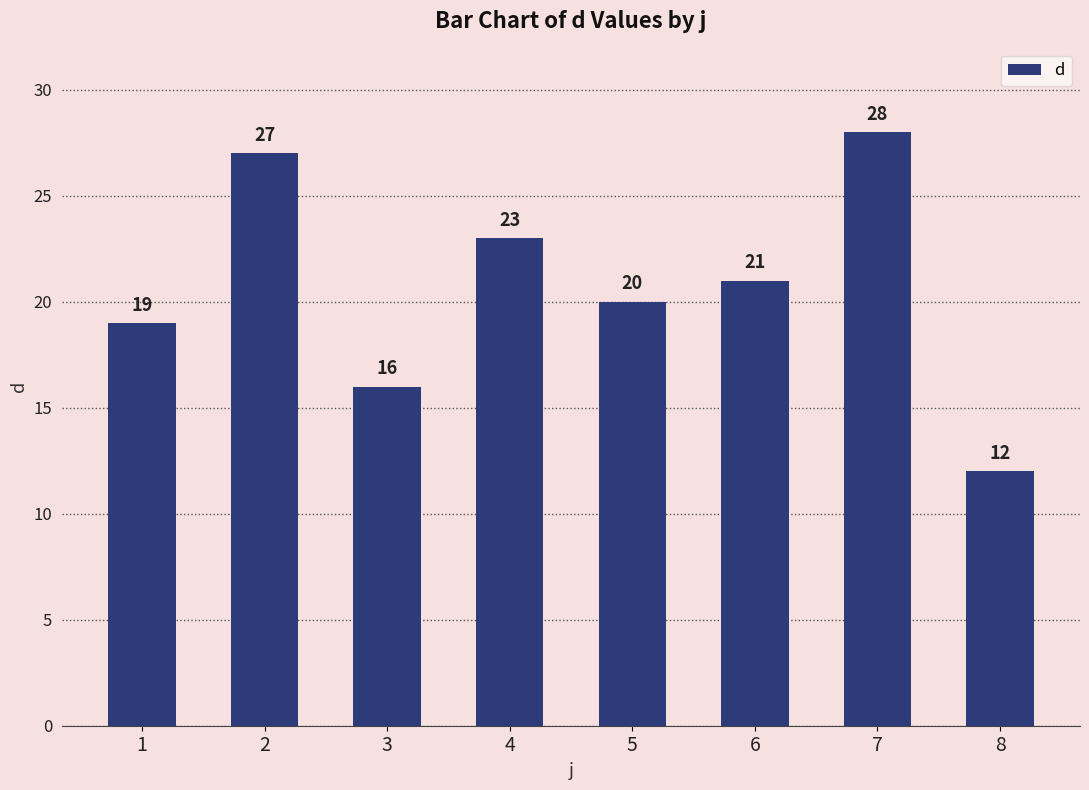

How many data points are less than 21?

4